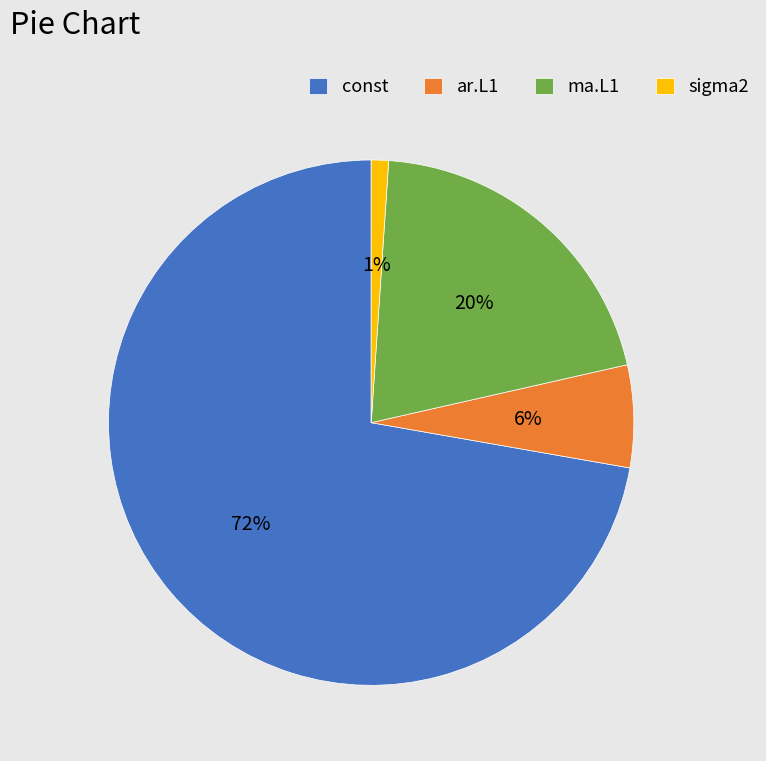

Do ar.L1 and sigma2 together represent more than half of the pie?

No